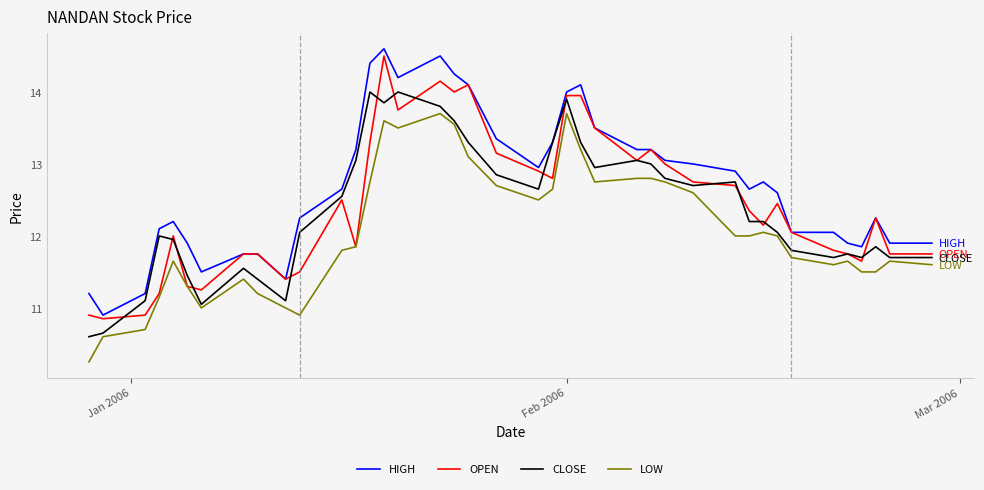

What is the minimum value for CLOSE?

10.6